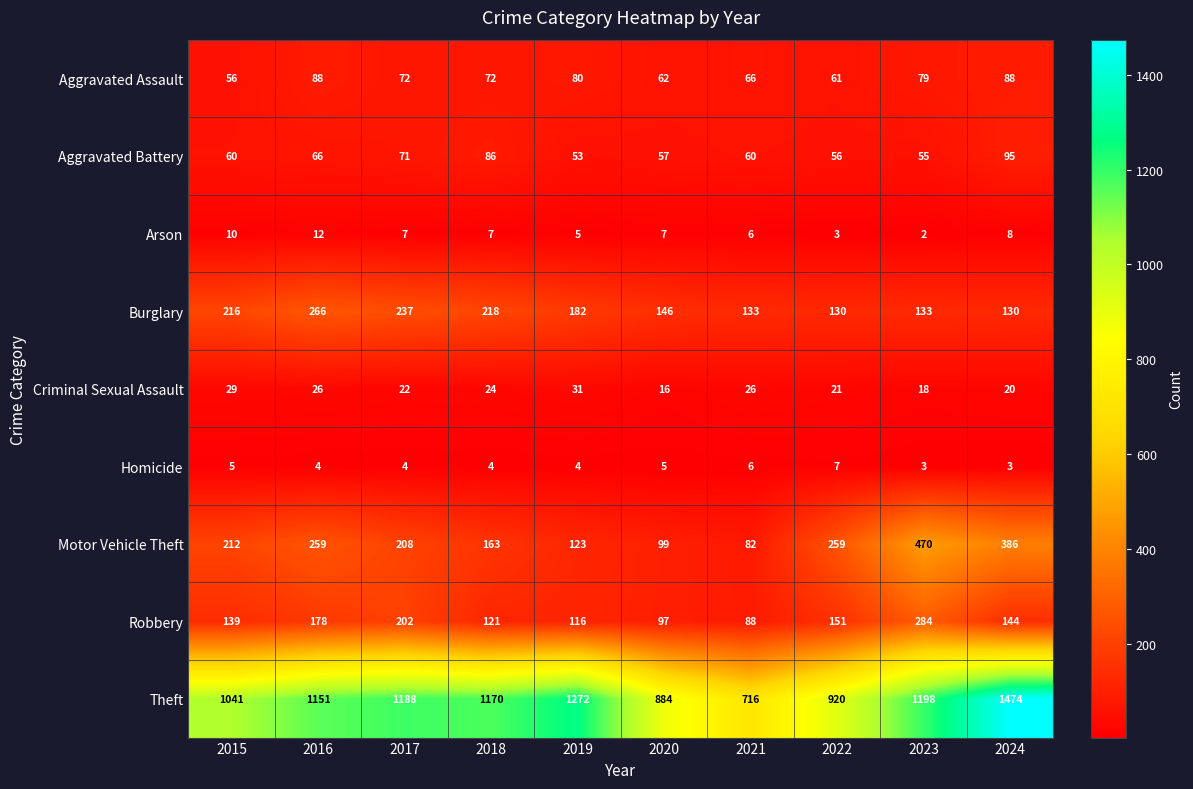

Rank the series at 2019 from lowest to highest value.

Homicide, Arson, Criminal Sexual Assault, Aggravated Battery, Aggravated Assault, Robbery, Motor Vehicle Theft, Burglary, Theft